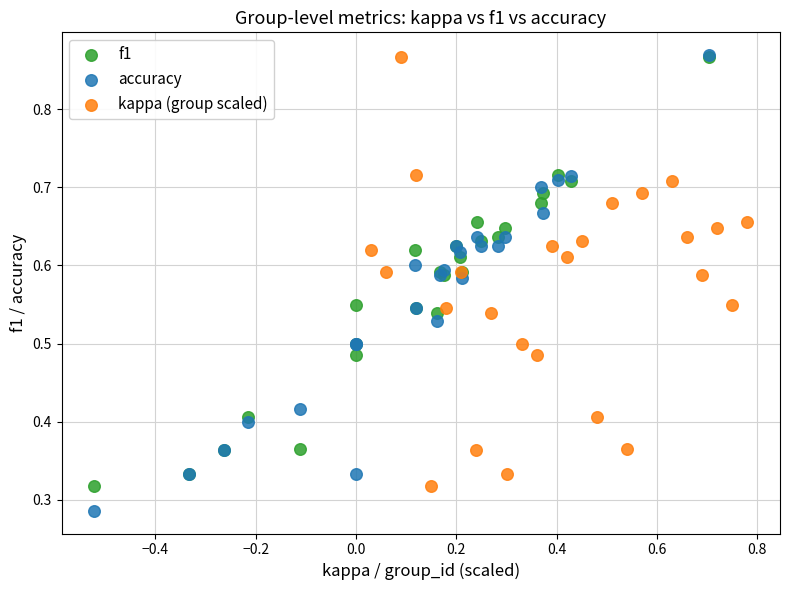

Which series contains the lowest Y value?

accuracy